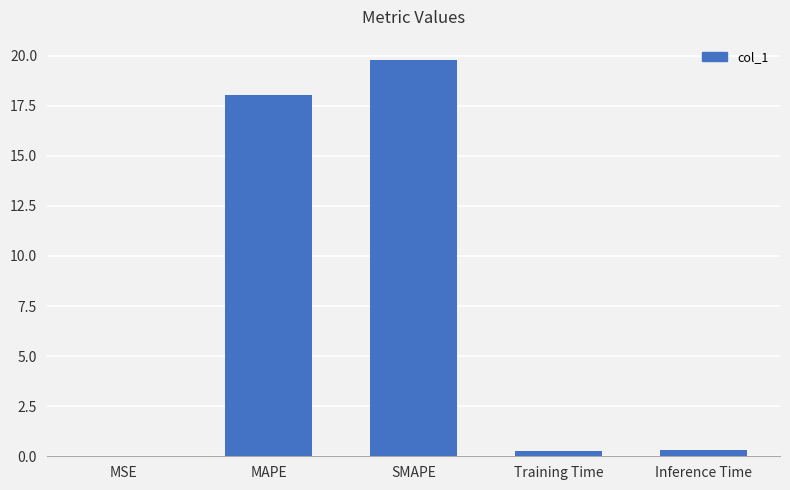

What is the sum of all values?

38.4